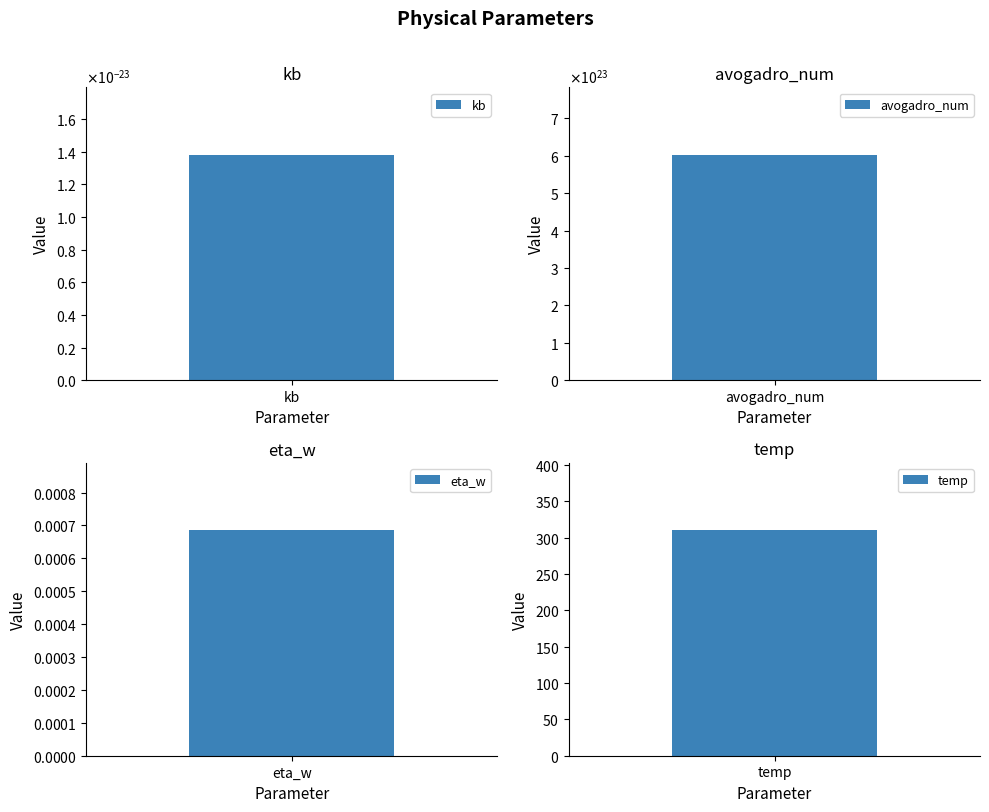

Rank the categories by value from lowest to highest.

kb, eta_w, temp, avogadro_num